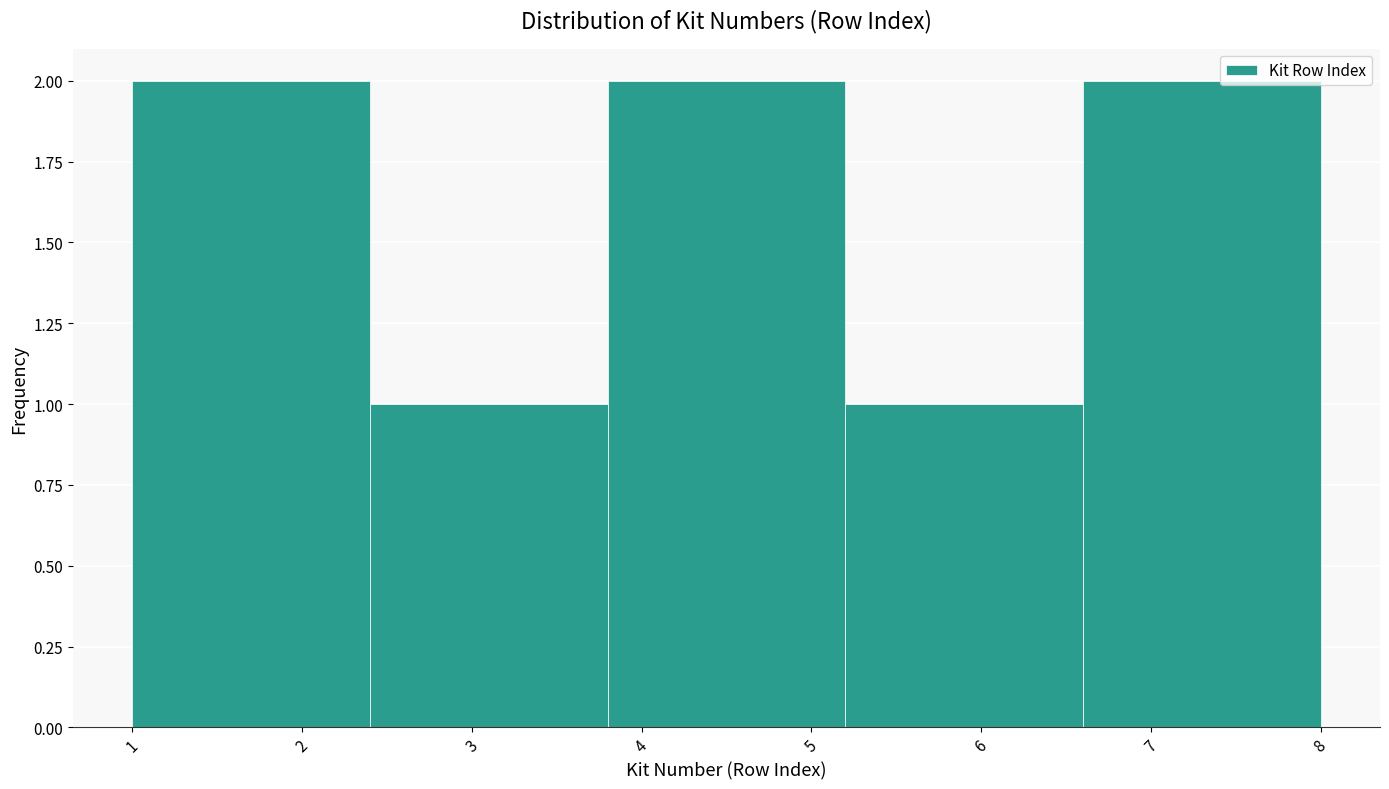

Reading left to right, list every bar in this chart as the range it spans on the x-axis followed by its height. The values are not printed on the chart, so give them approximately, as read against the axis.

1.0 to 2.4: 2
2.4 to 3.8: 1
3.8 to 5.2: 2
5.2 to 6.6: 1
6.6 to 8.0: 2